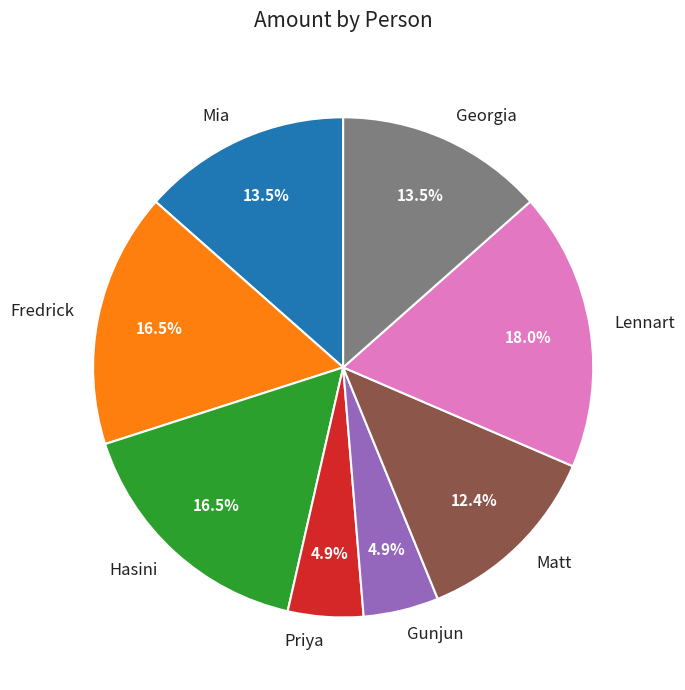

To the nearest percent, what is the combined percentage of Priya and Gunjun?

10%